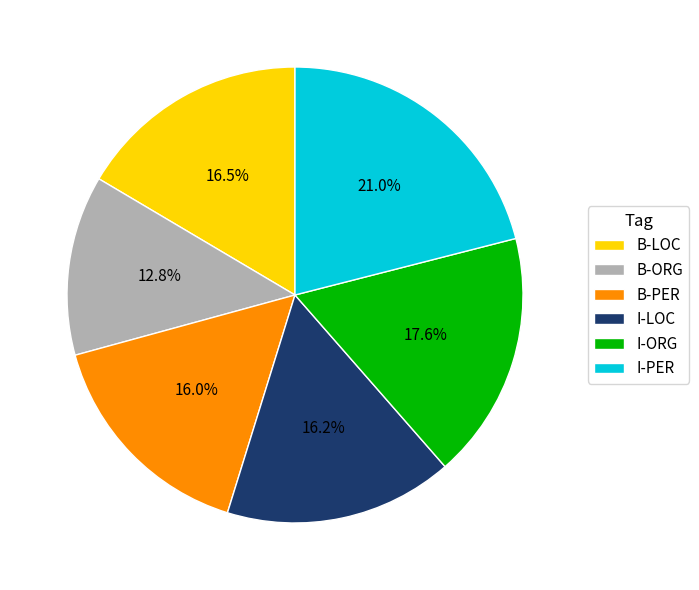

What percentage is NOT represented by B-ORG?

87.2%